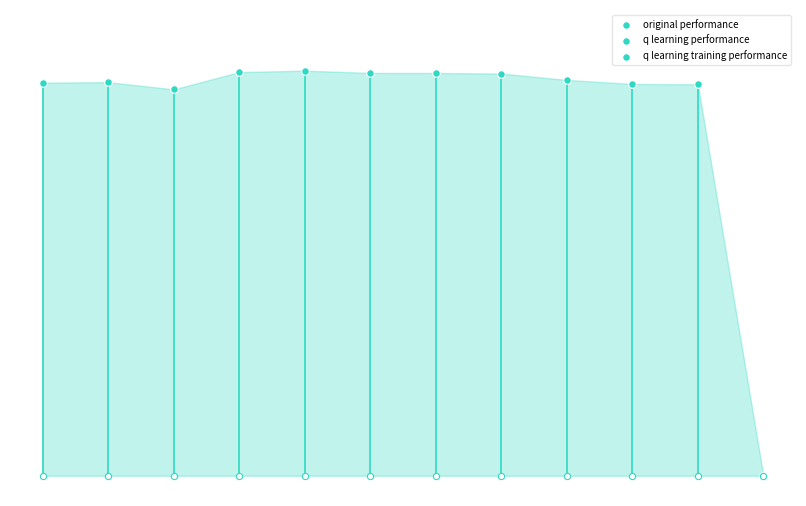

Which series contains the highest Y value?

q learning performance